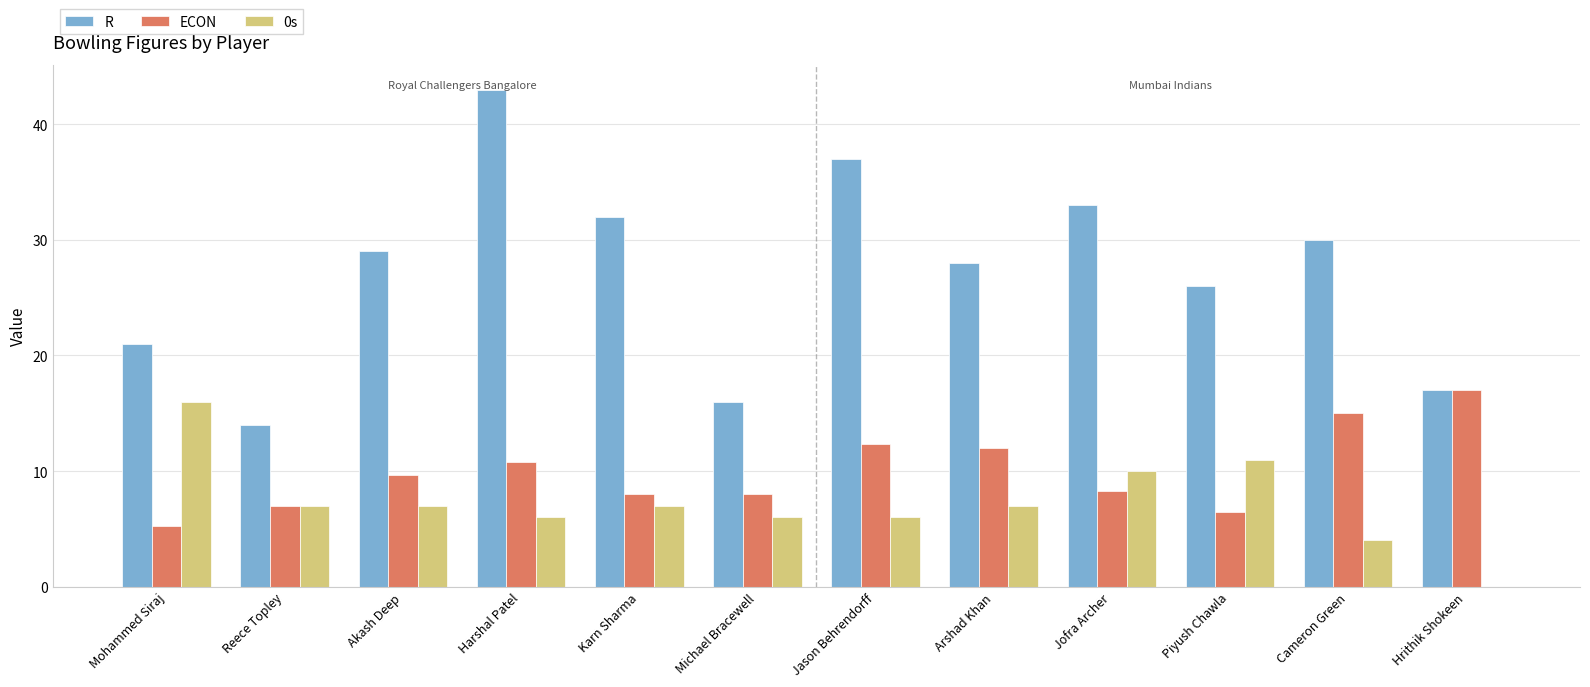

What is the sum of all R values?

326.0